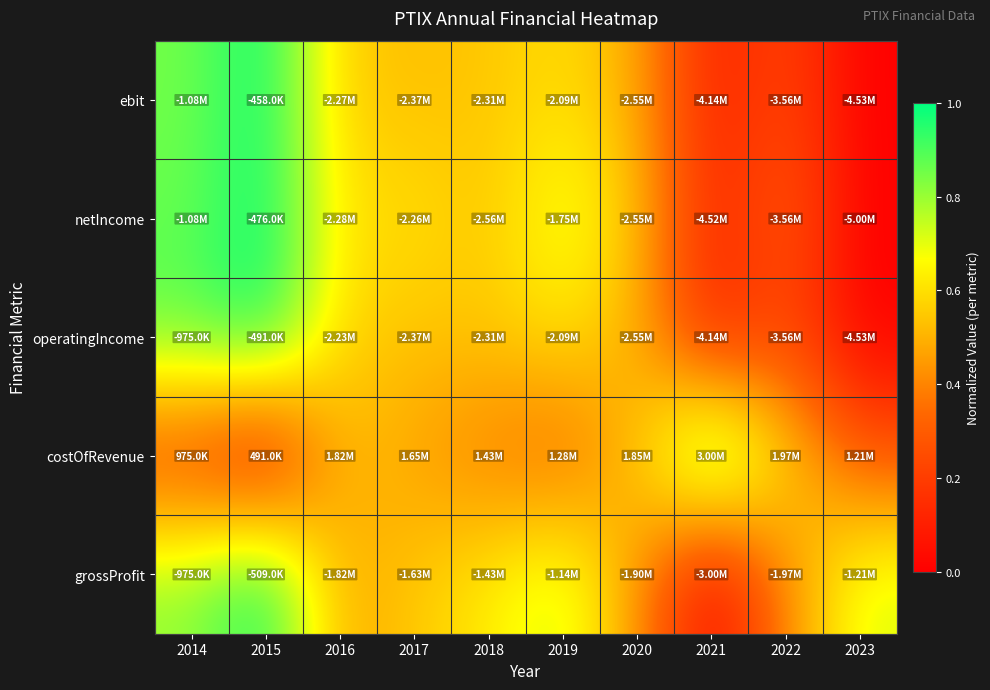

Which series changed the most between 2018 and 2022?

operatingIncome